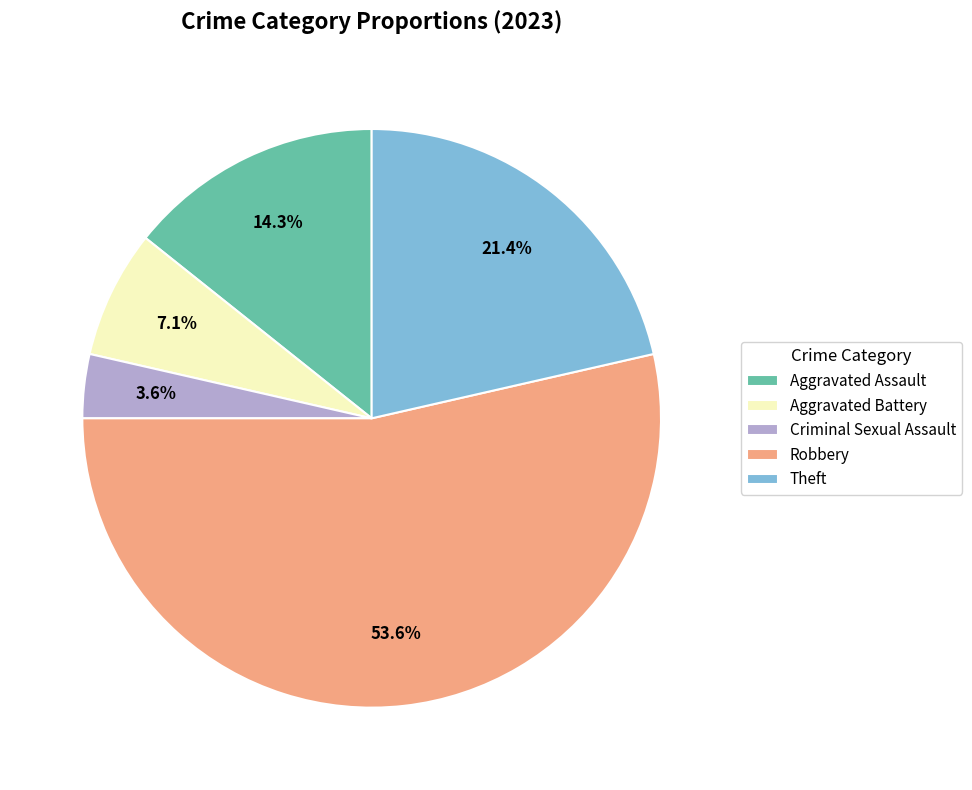

To the nearest percent, what is the difference between the Aggravated Battery and Robbery slice percentages?

46%